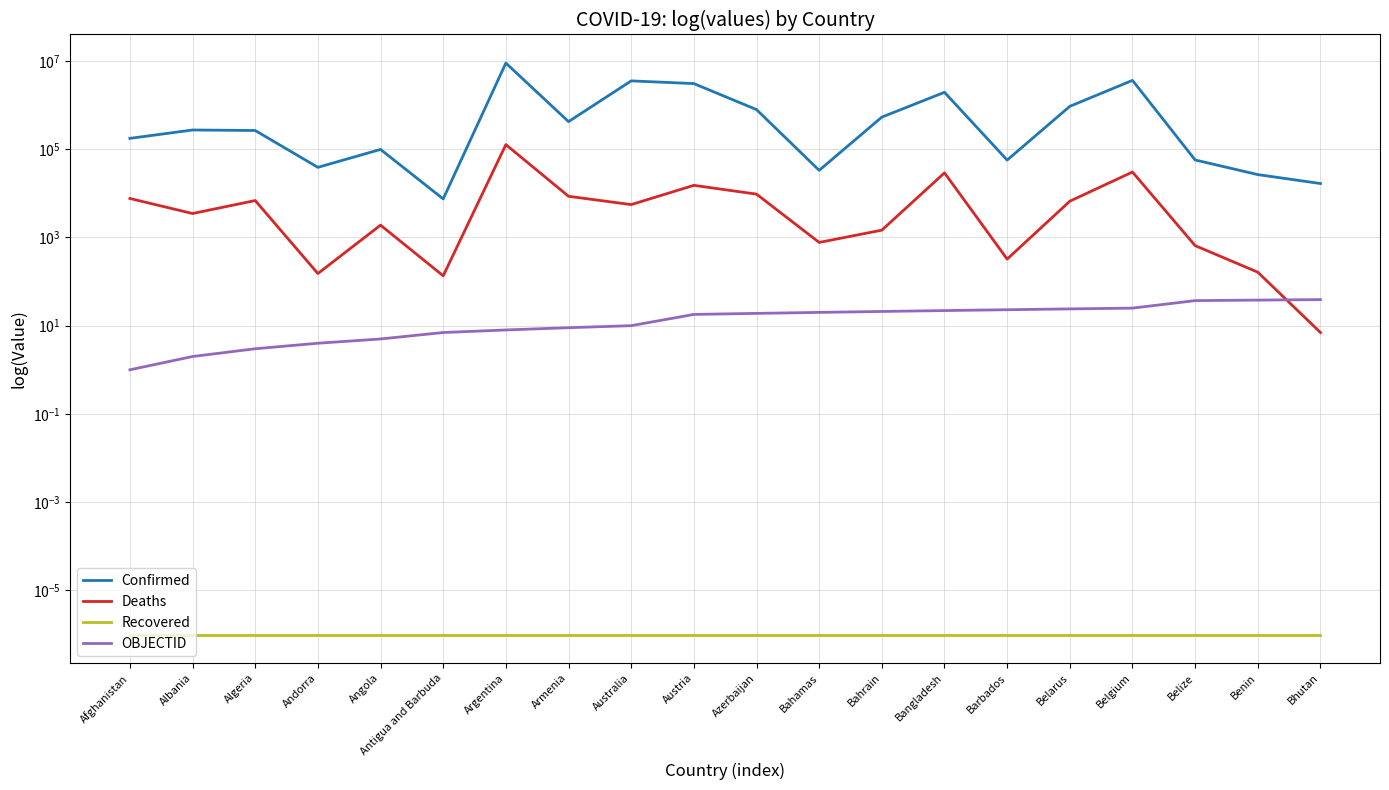

At which category does Deaths reach its first local valley?

Albania